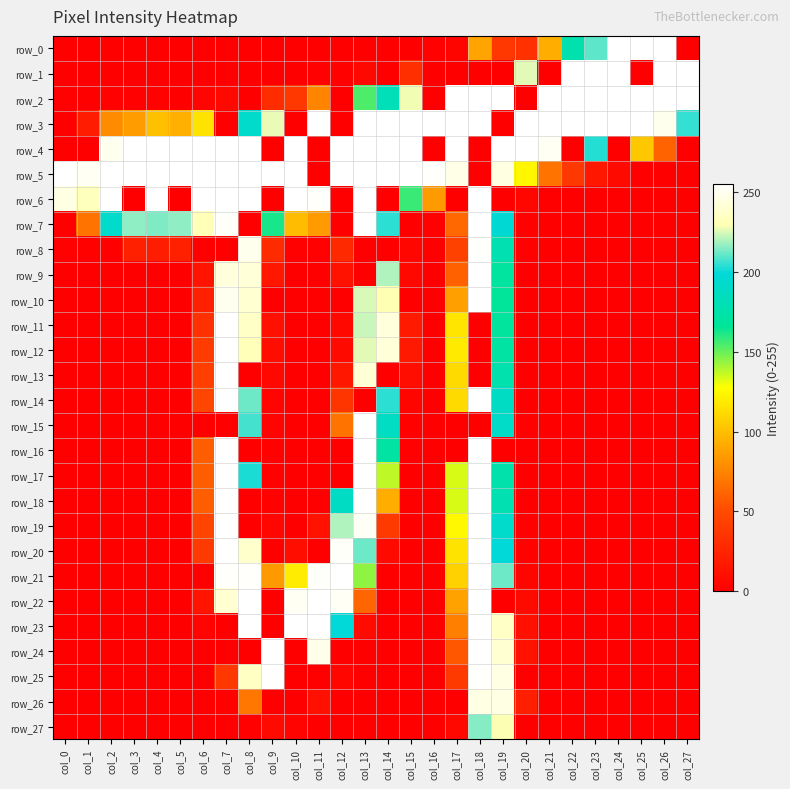

Which series has the widest spread of values?

row_0